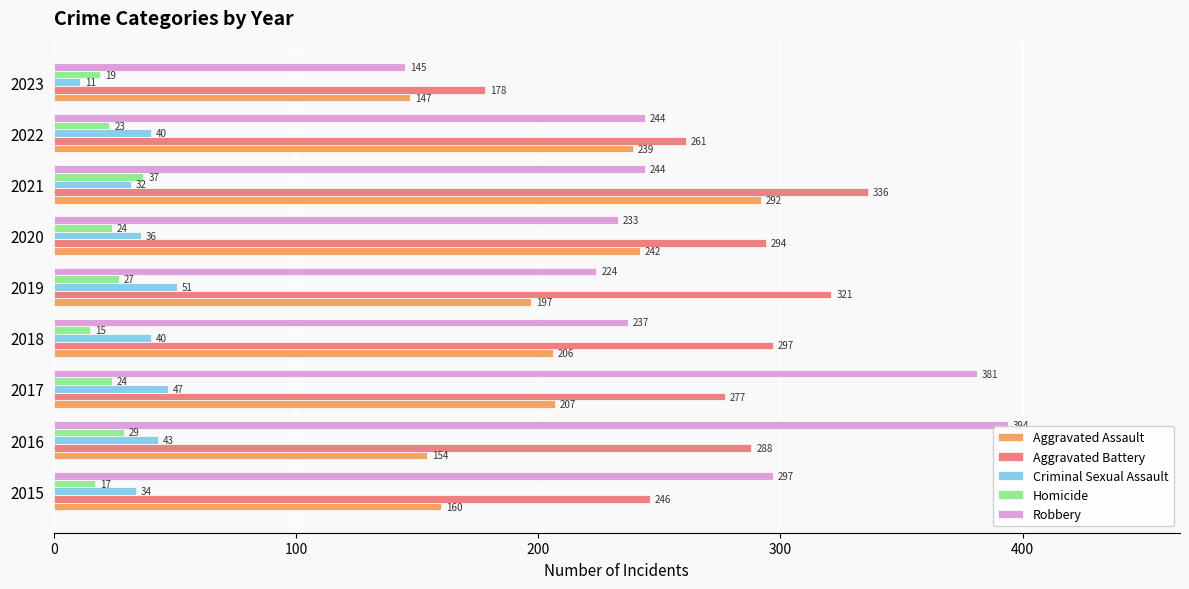

What value does the Homicide series have at 2019?

27